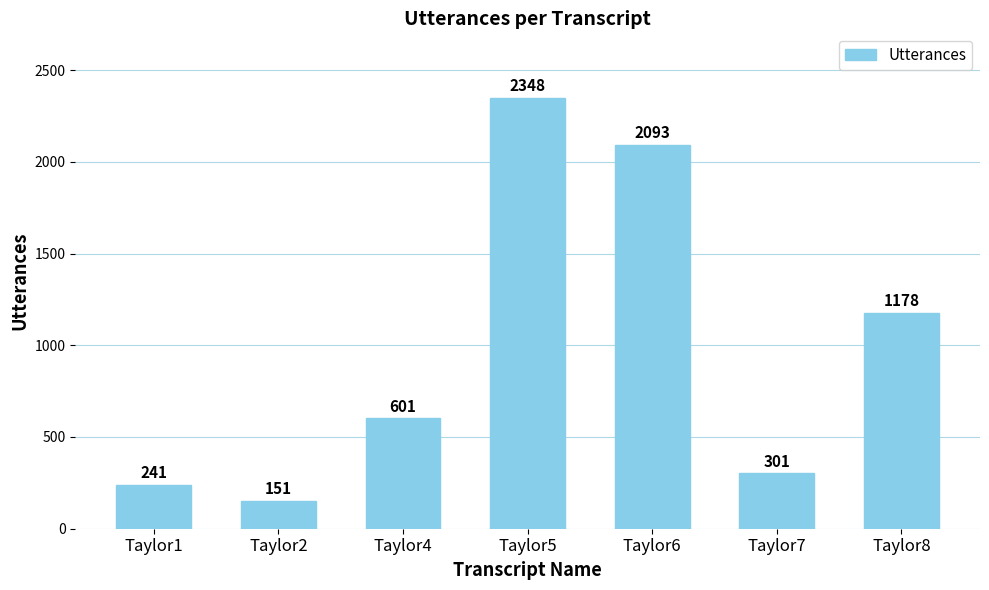

What value does the data have at Taylor4?

601